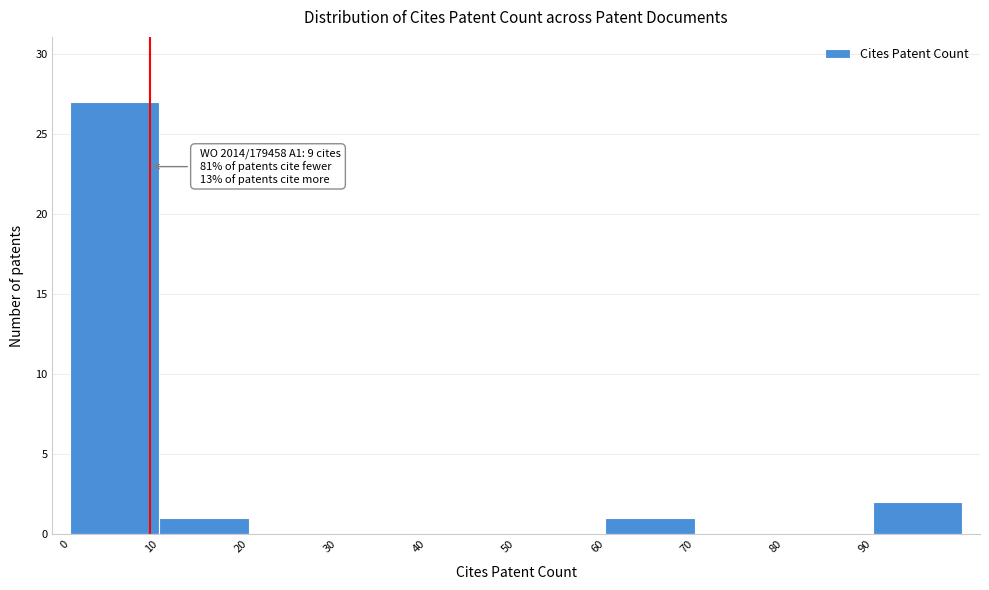

Over which range of the x-axis is the bar tallest?

0 to 10